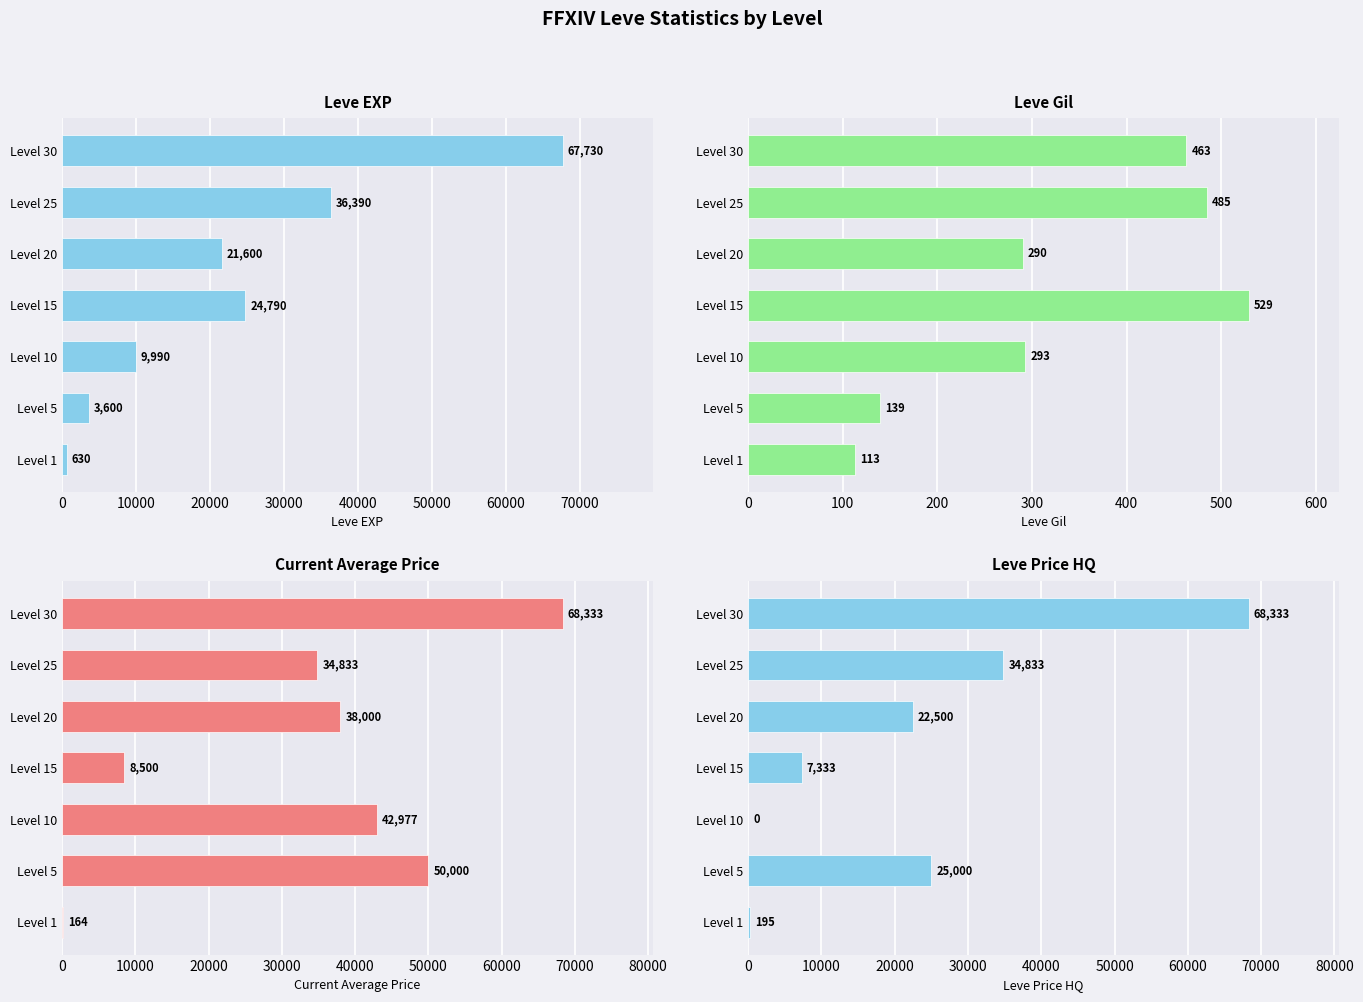

What is the spread (max minus min) of values at Level 25?

35905.0